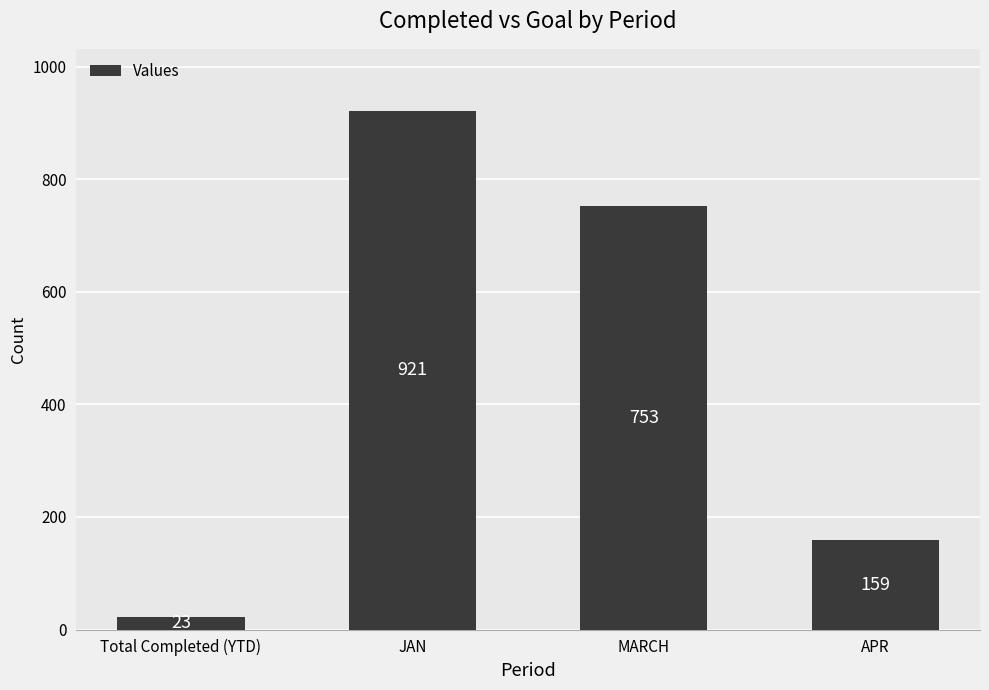

What is the approximate value at MARCH, to the nearest 10?

750